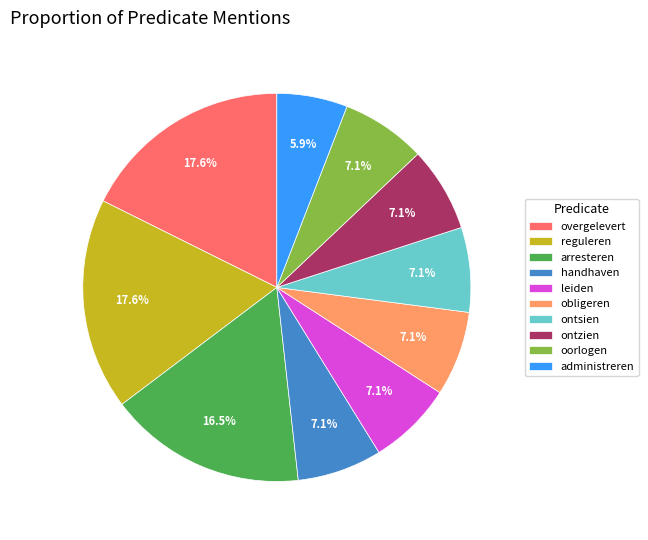

What is the ratio of the value at handhaven to the value at obligeren?

1.0